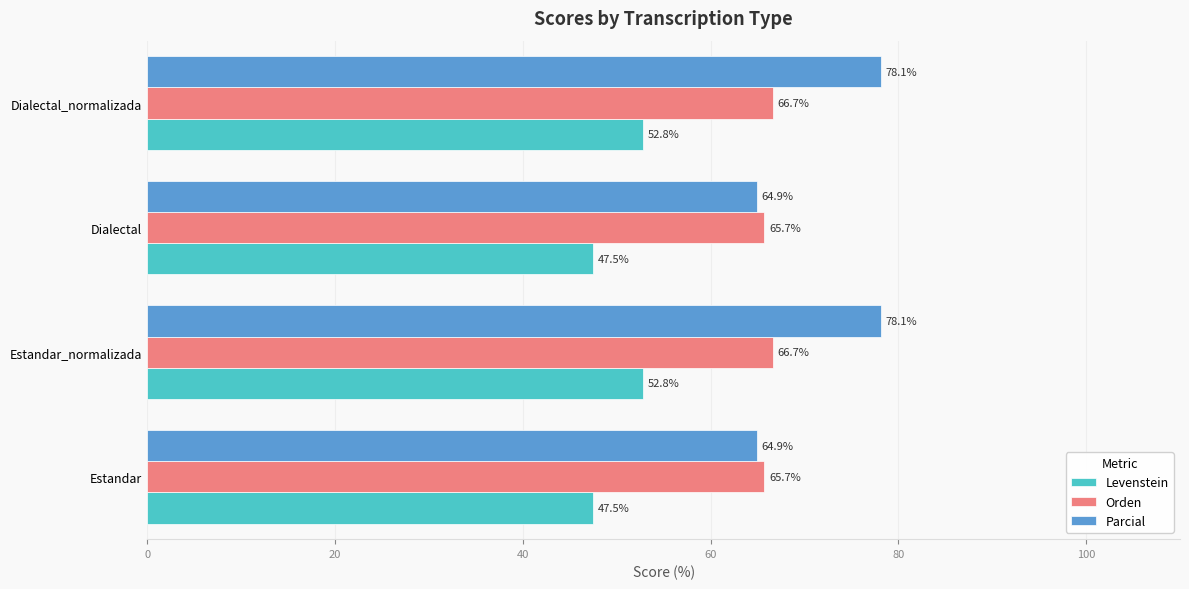

Which series has the largest total across all categories?

Parcial